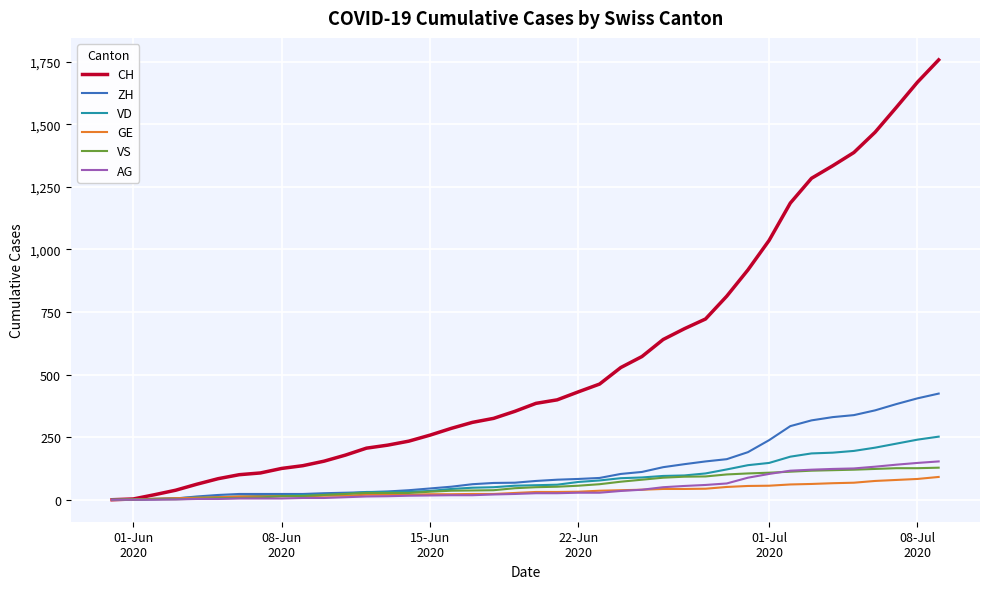

What is the maximum value for GE?

91